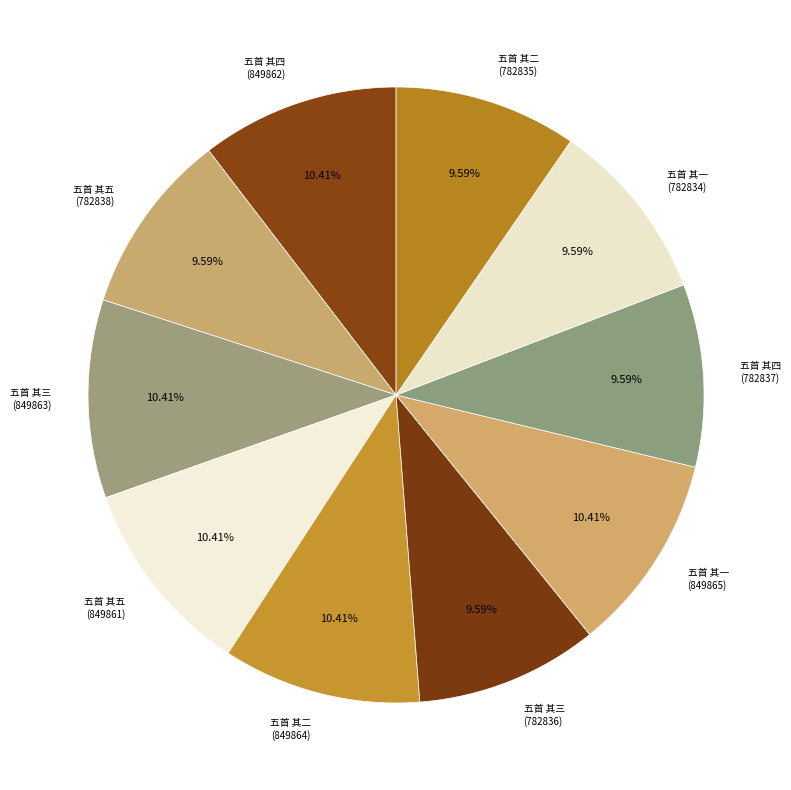

How many segments does this pie chart have?

10